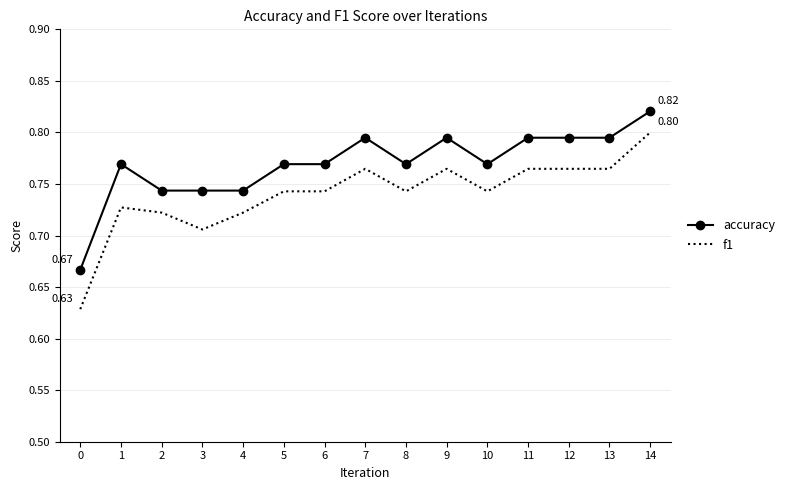

Which series changed the most between 0 and 9?

f1